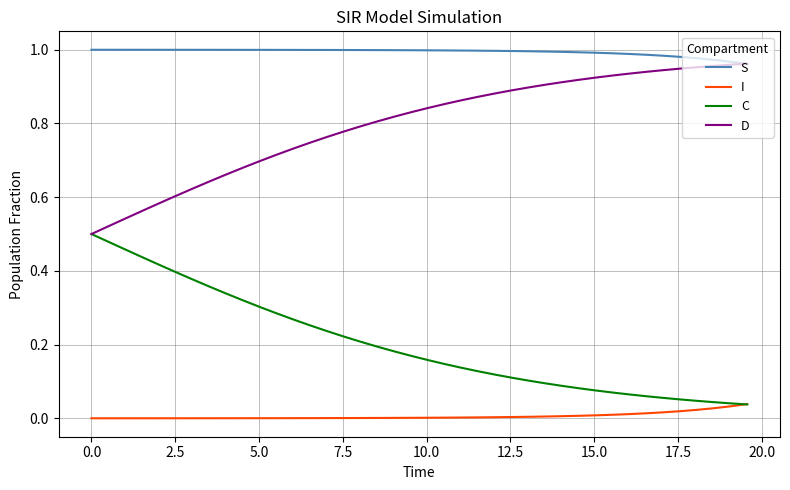

True or false: S and I cross at least once.

False